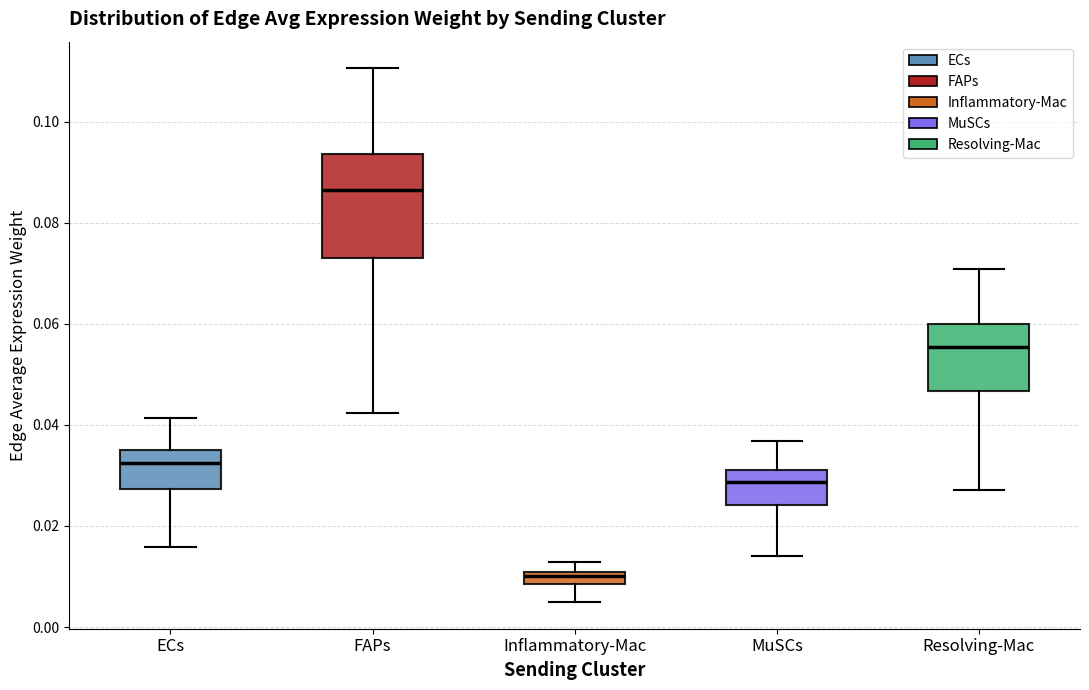

Which box's median line is the lowest?

Inflammatory-Mac